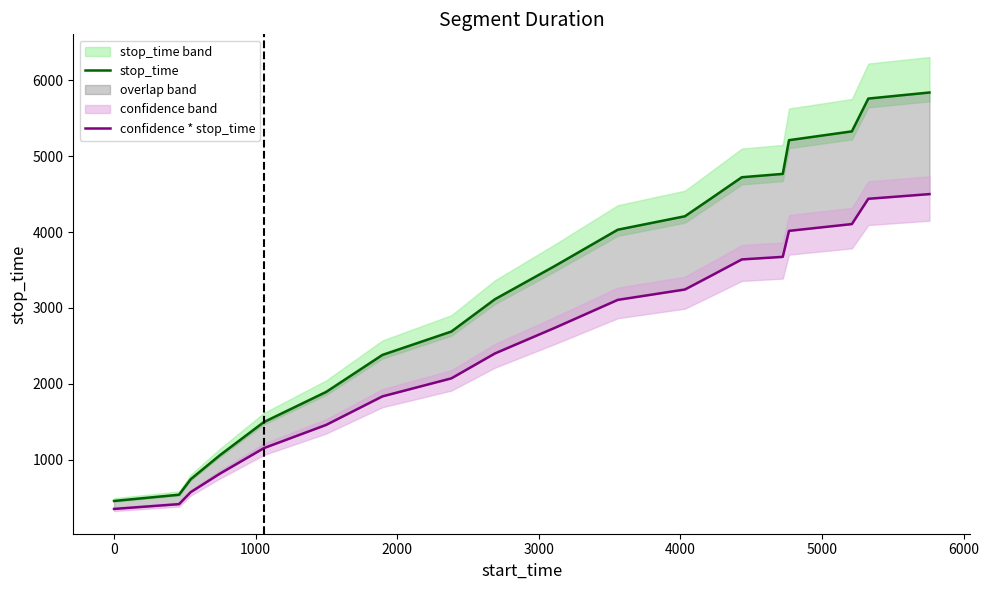

Does the chart have visible grid lines?

No